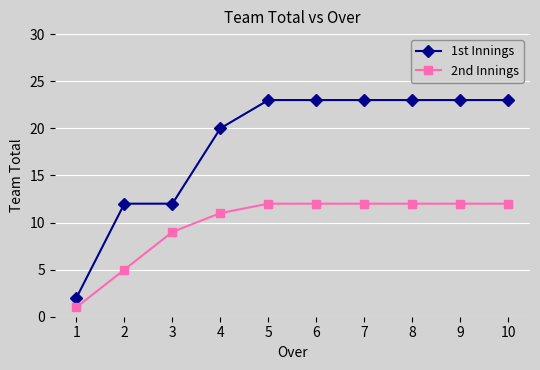

The 1st Innings series shows 8 at 2. True or false?

False